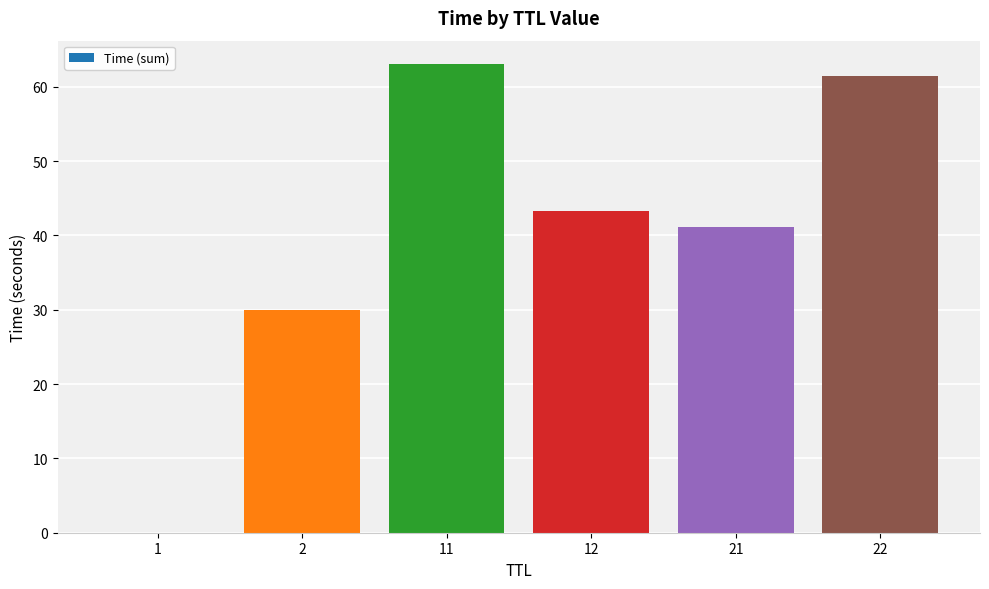

What is the sum of all values?

238.9